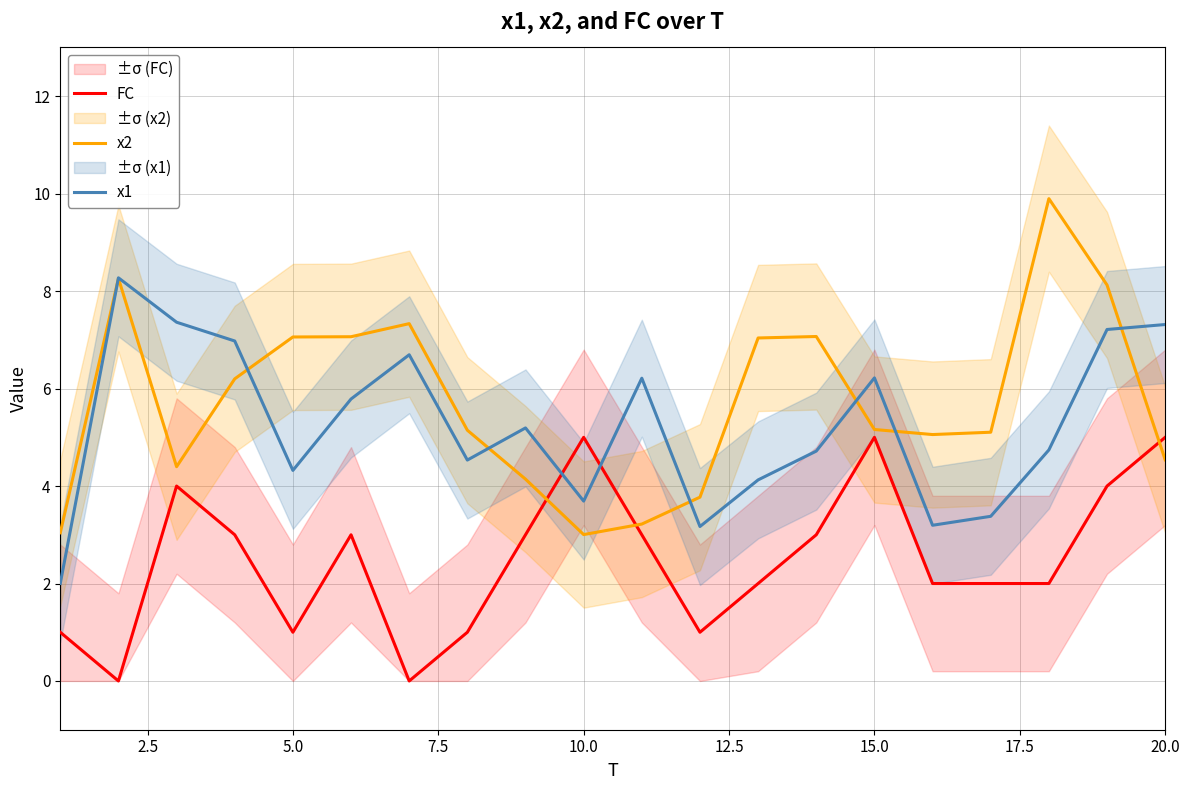

True or false: x2 and FC intersect in this chart.

True